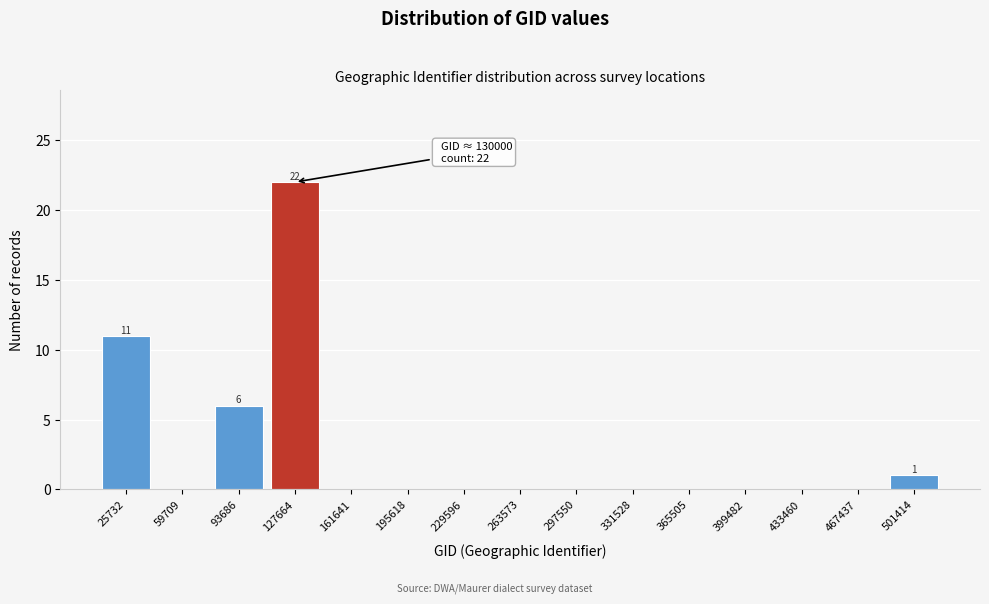

Reading right to left, list all the values displayed in this chart.

501414=1	467437=0	433460=0	399482=0	365505=0	331528=0	297550=0	263573=0	229596=0	195618=0	161641=0	127664=22	93686=6	59709=0	25732=11